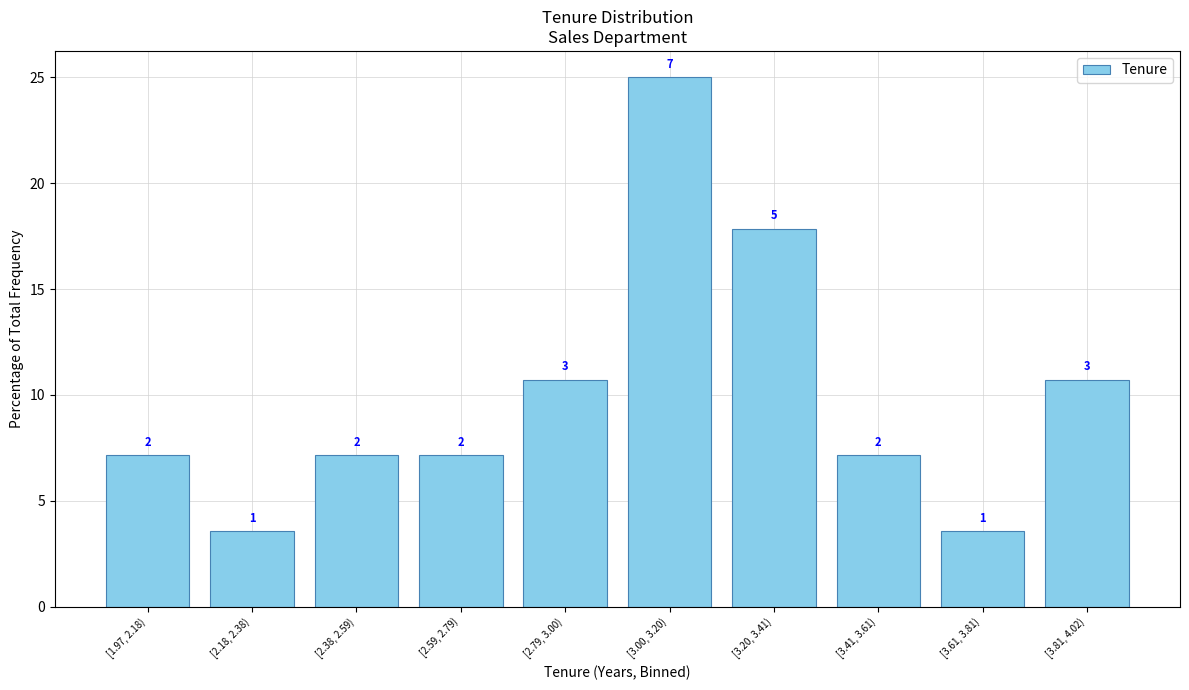

Are the bars horizontal?

No